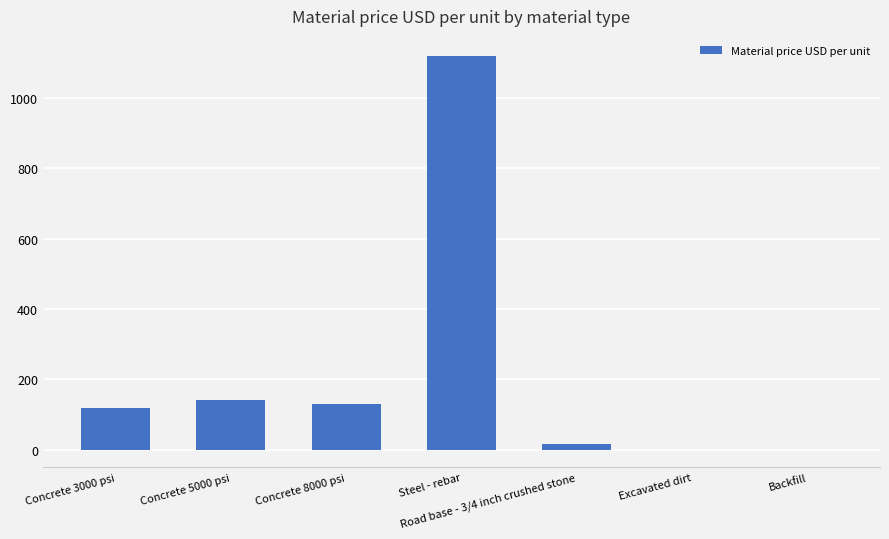

What is the sum of all values?

1522